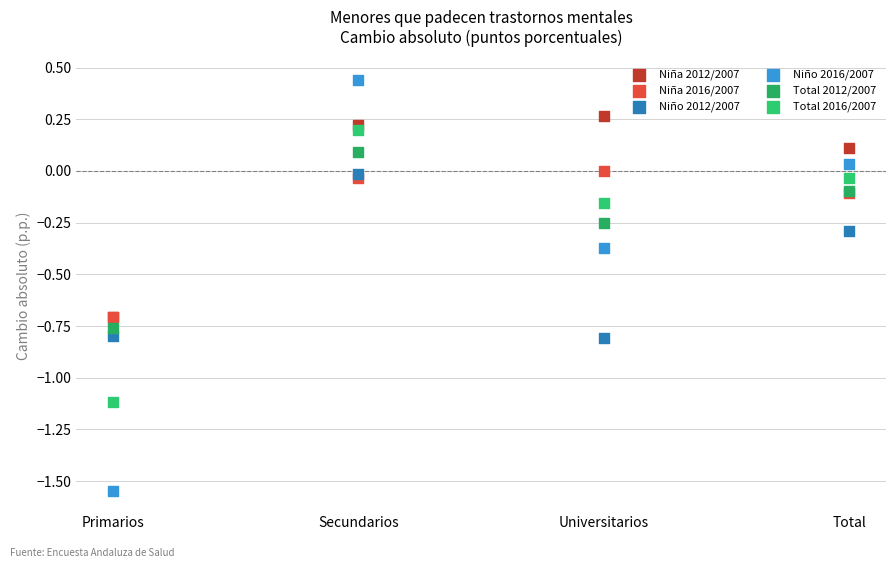

Which series has the widest spread of Y values?

Niño 2016/2007